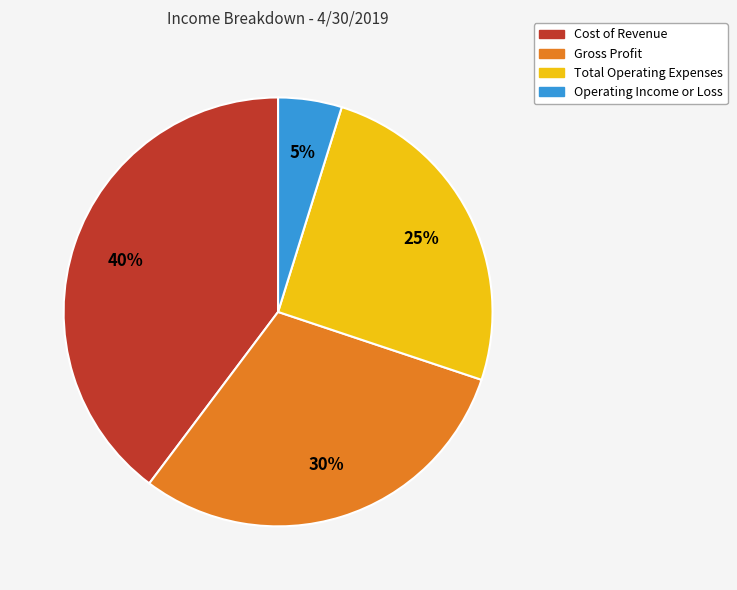

The Cost of Revenue slice represents 47% of the pie. True or false?

False